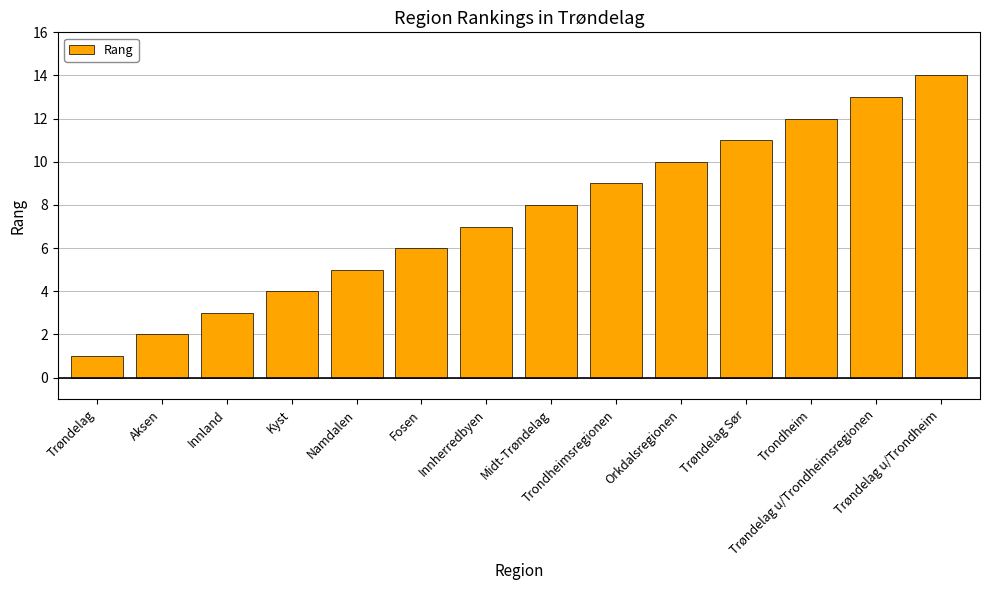

What position from the right is Trøndelag Sør?

4